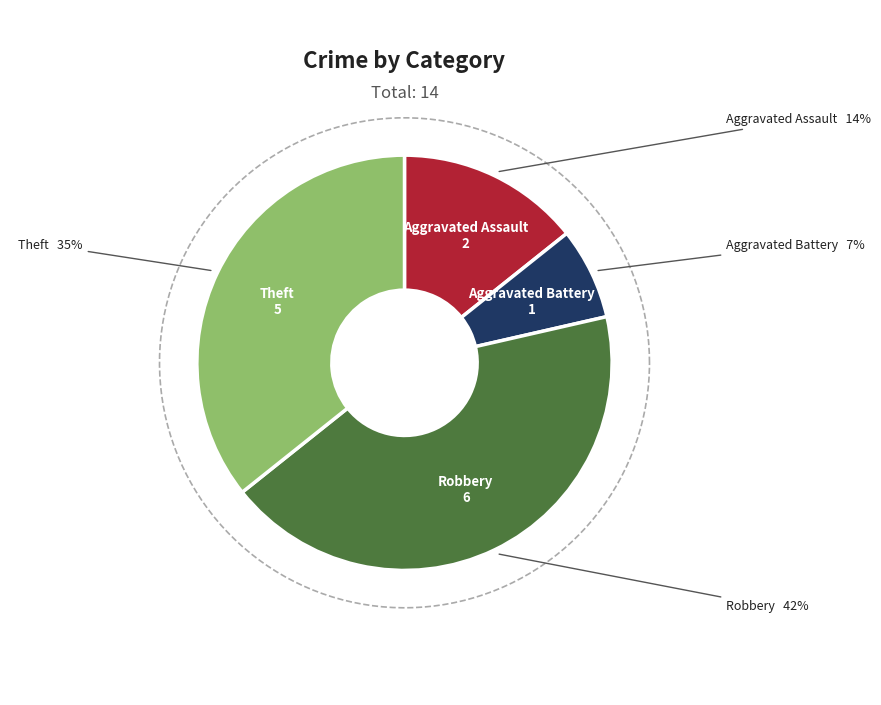

What is the largest slice in the pie chart?

Robbery